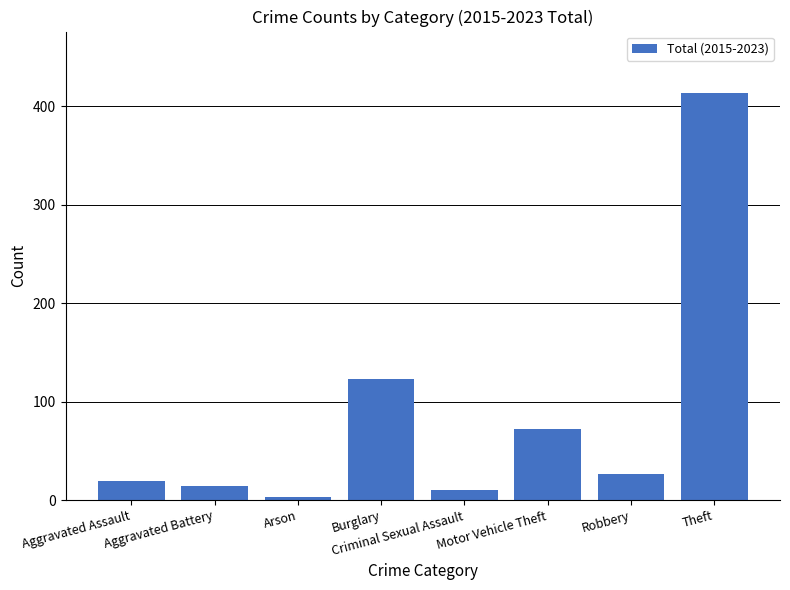

The chart shows a value of 14 at Aggravated Battery. True or false?

True